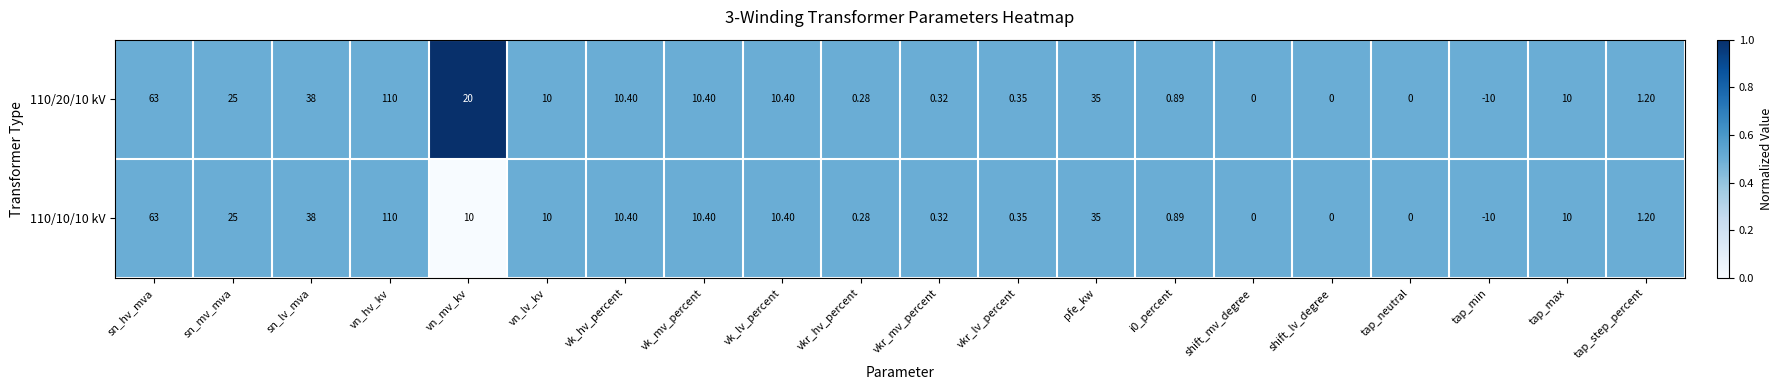

At which label is 110/10/10 kV closest to 50?

sn_lv_mva